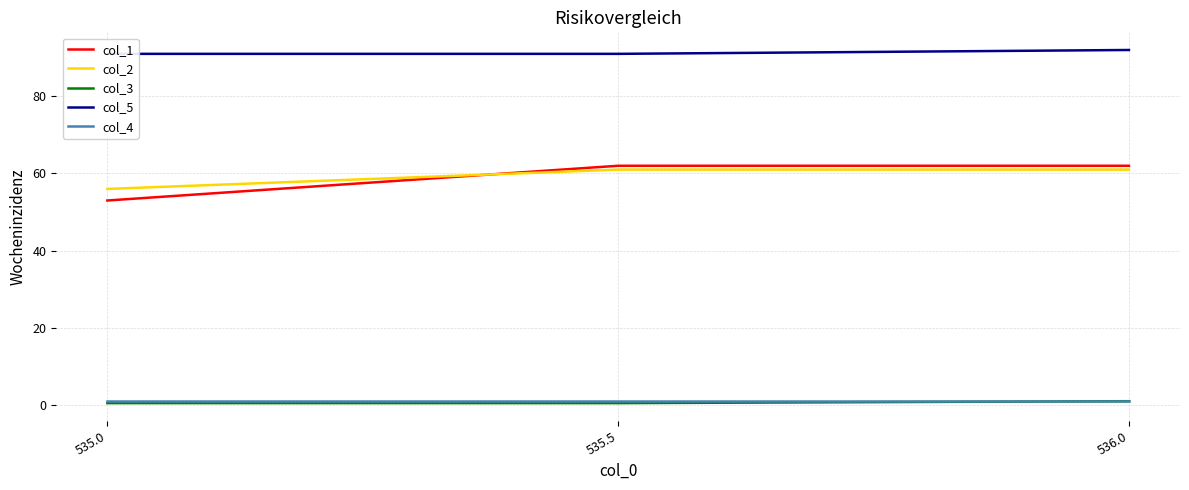

What is the smallest value displayed?

0.5